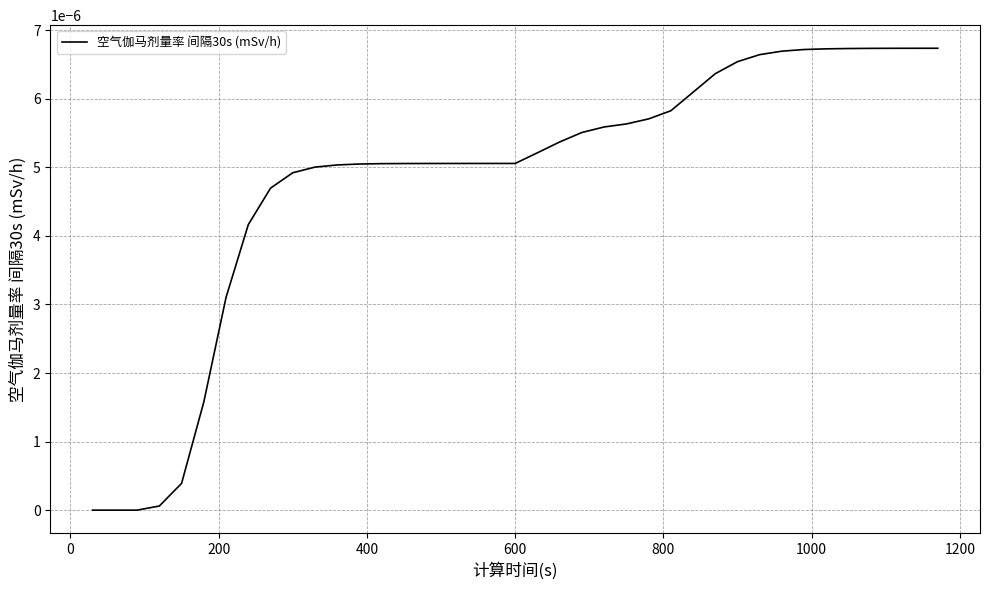

How many lines are shown in the chart?

1